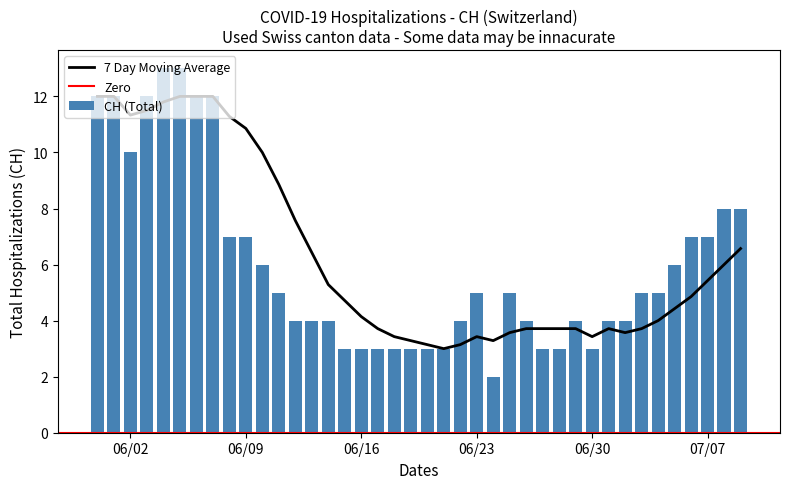

What is the maximum value shown in the chart?

13